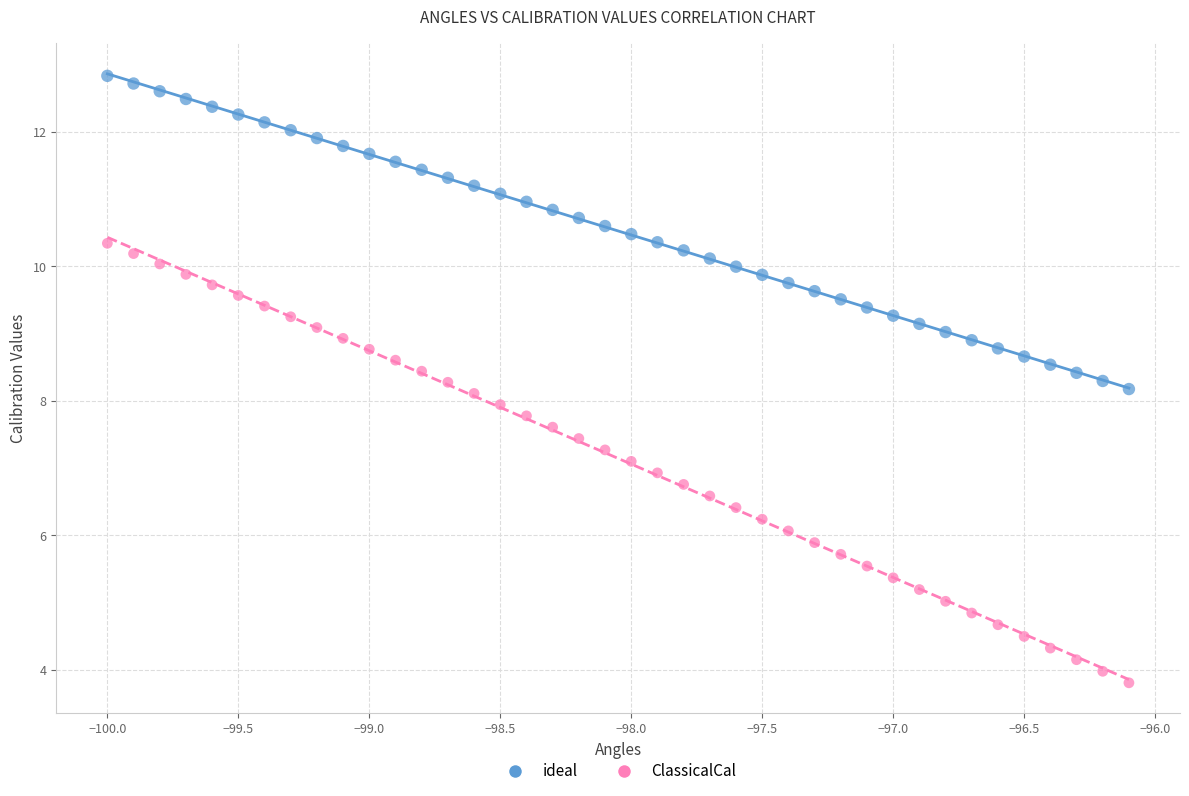

Which series reaches the maximum Y coordinate?

ideal